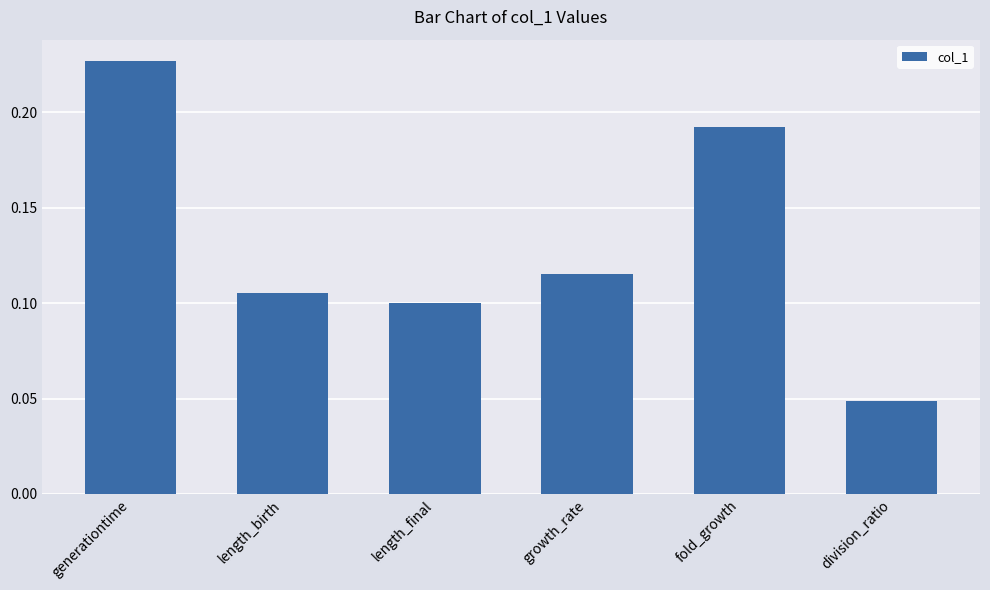

At which category does the chart reach its minimum across all series?

division_ratio